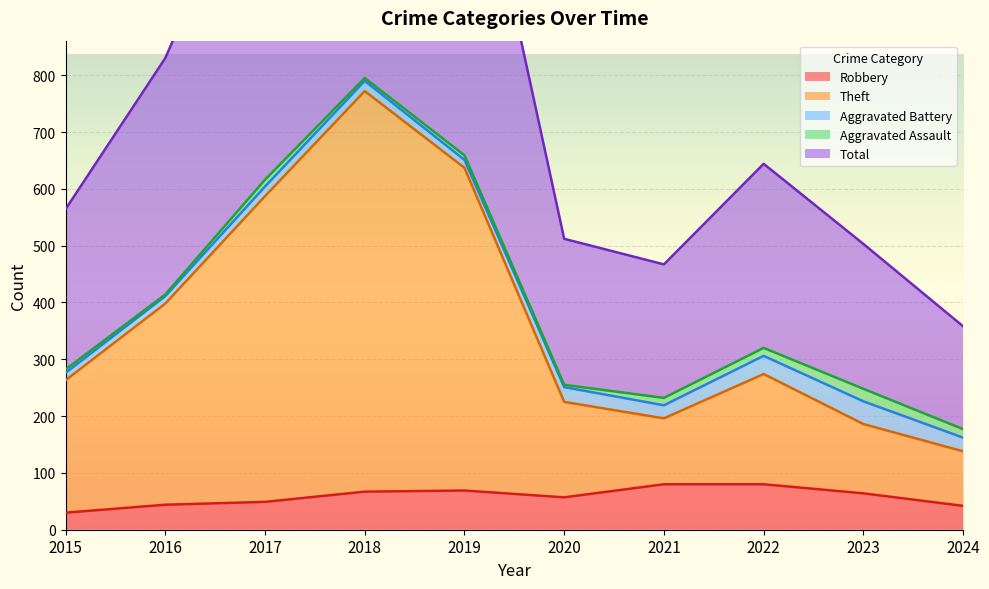

What is the value of the Theft point at the 10th from the left?

138